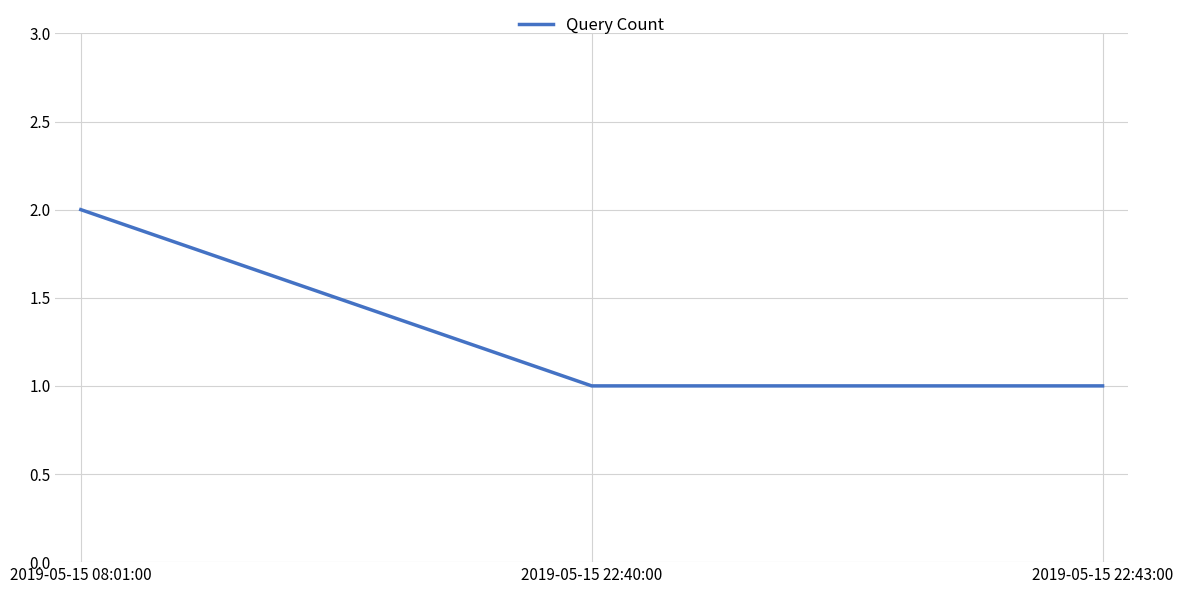

What is the ratio of the value at 2019-05-15 22:43:00 to the value at 2019-05-15 22:40:00?

1.0